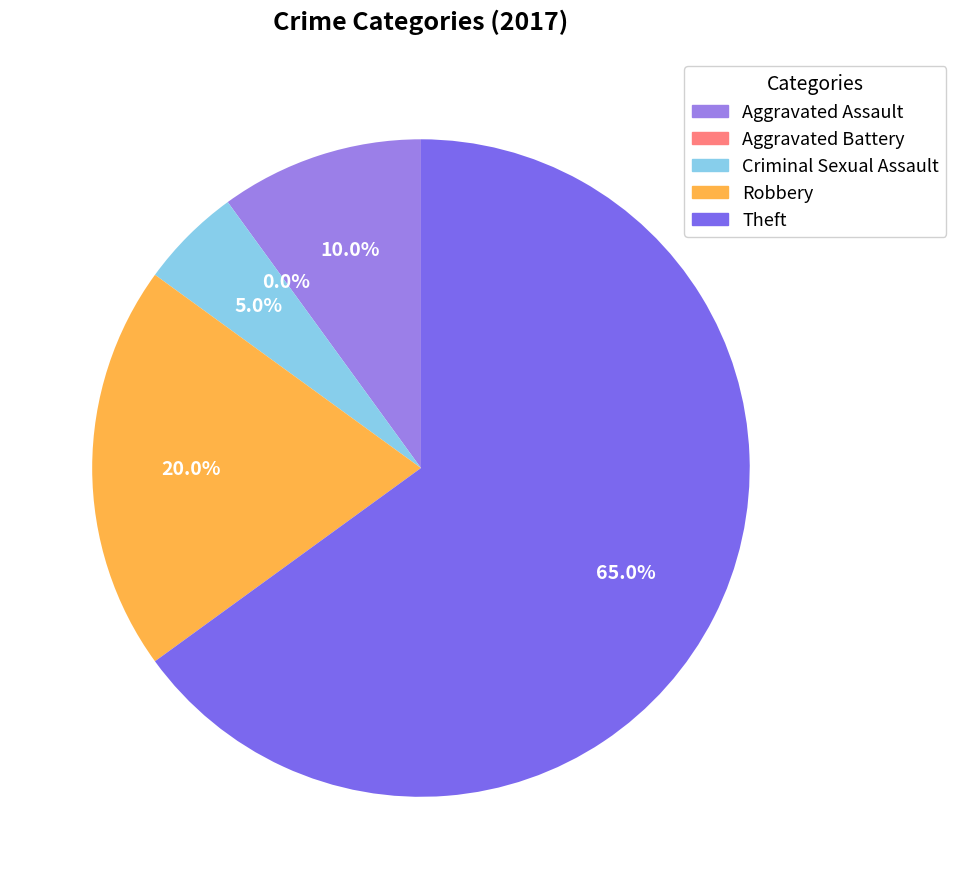

How many slices are in this pie chart?

5